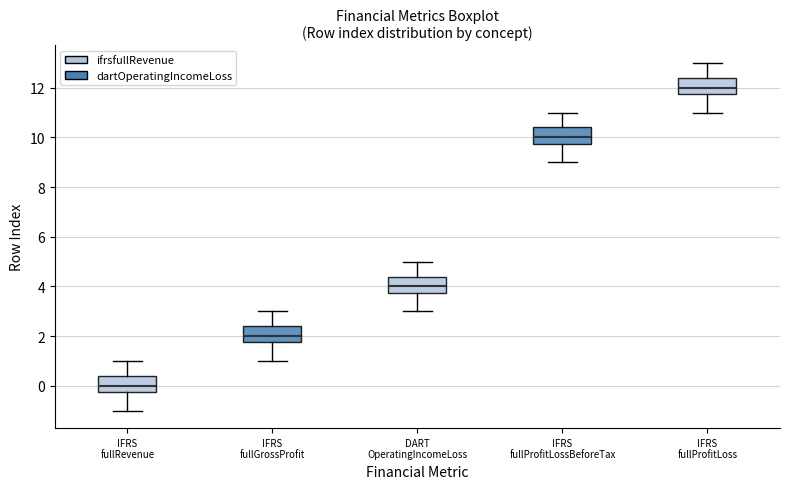

Which box has the highest median line?

IFRS fullProfitLoss